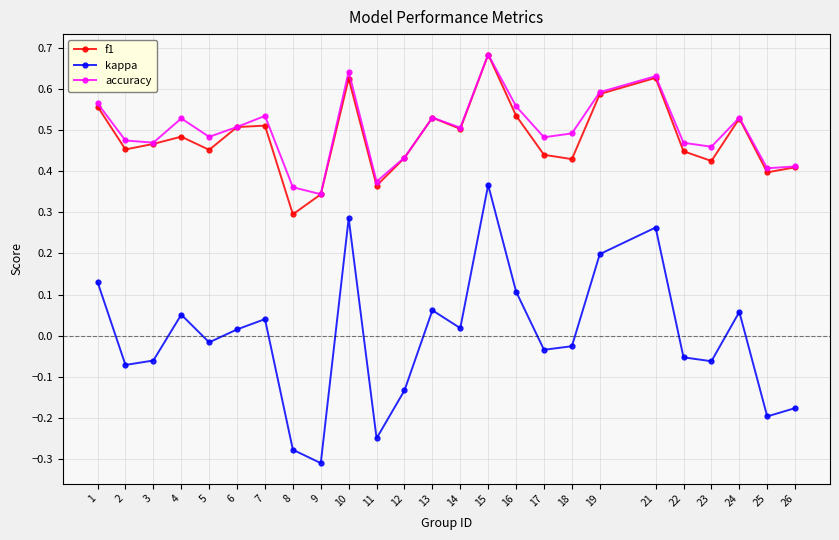

The value of kappa at 25 is -0.1. True or false?

False